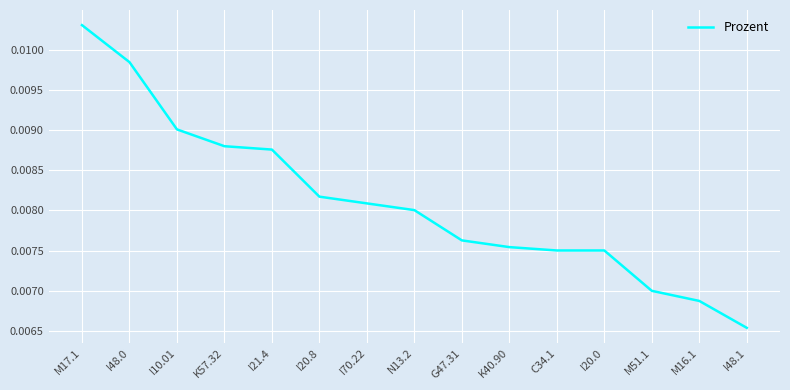

Which label corresponds to the largest value in the chart?

M17.1